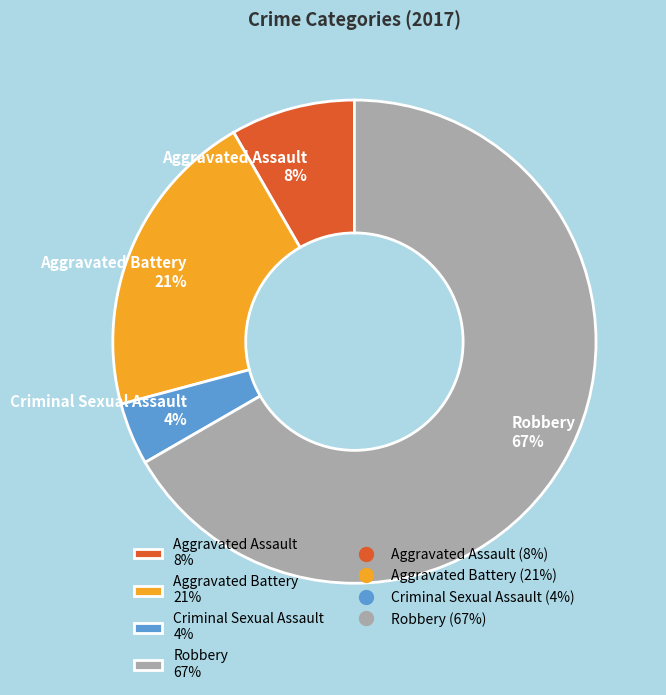

Is Aggravated Assault the majority of the pie?

No